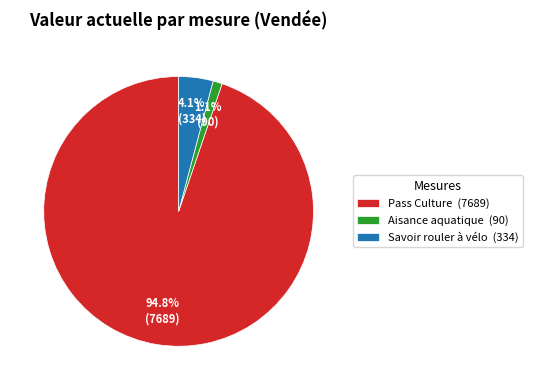

The Aisance aquatique slice represents 11% of the pie. True or false?

False